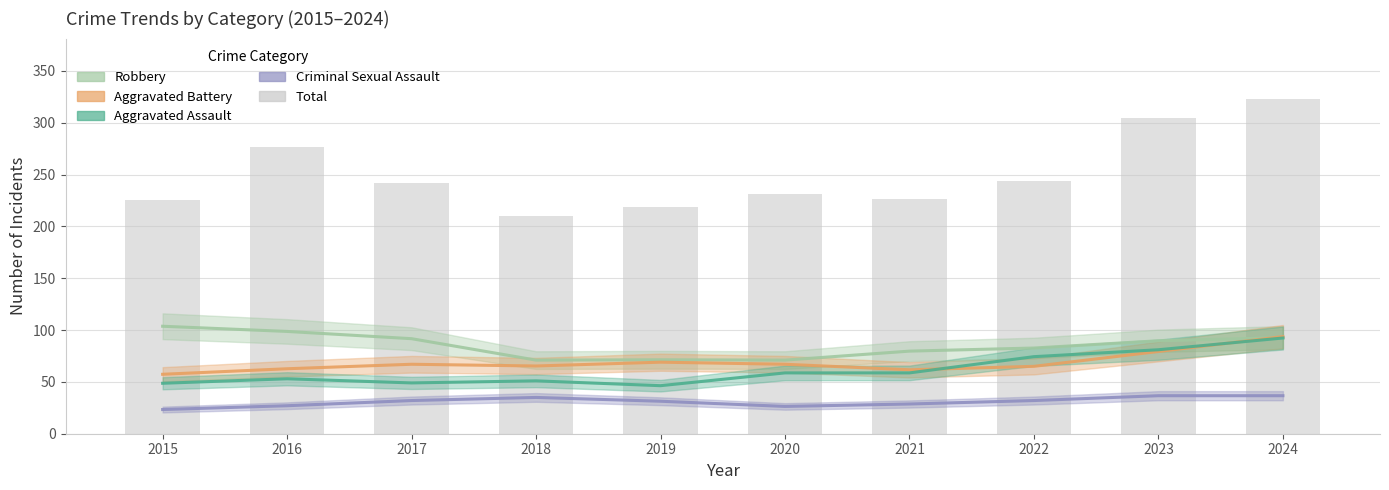

At which category does the chart reach its minimum across all series?

2018